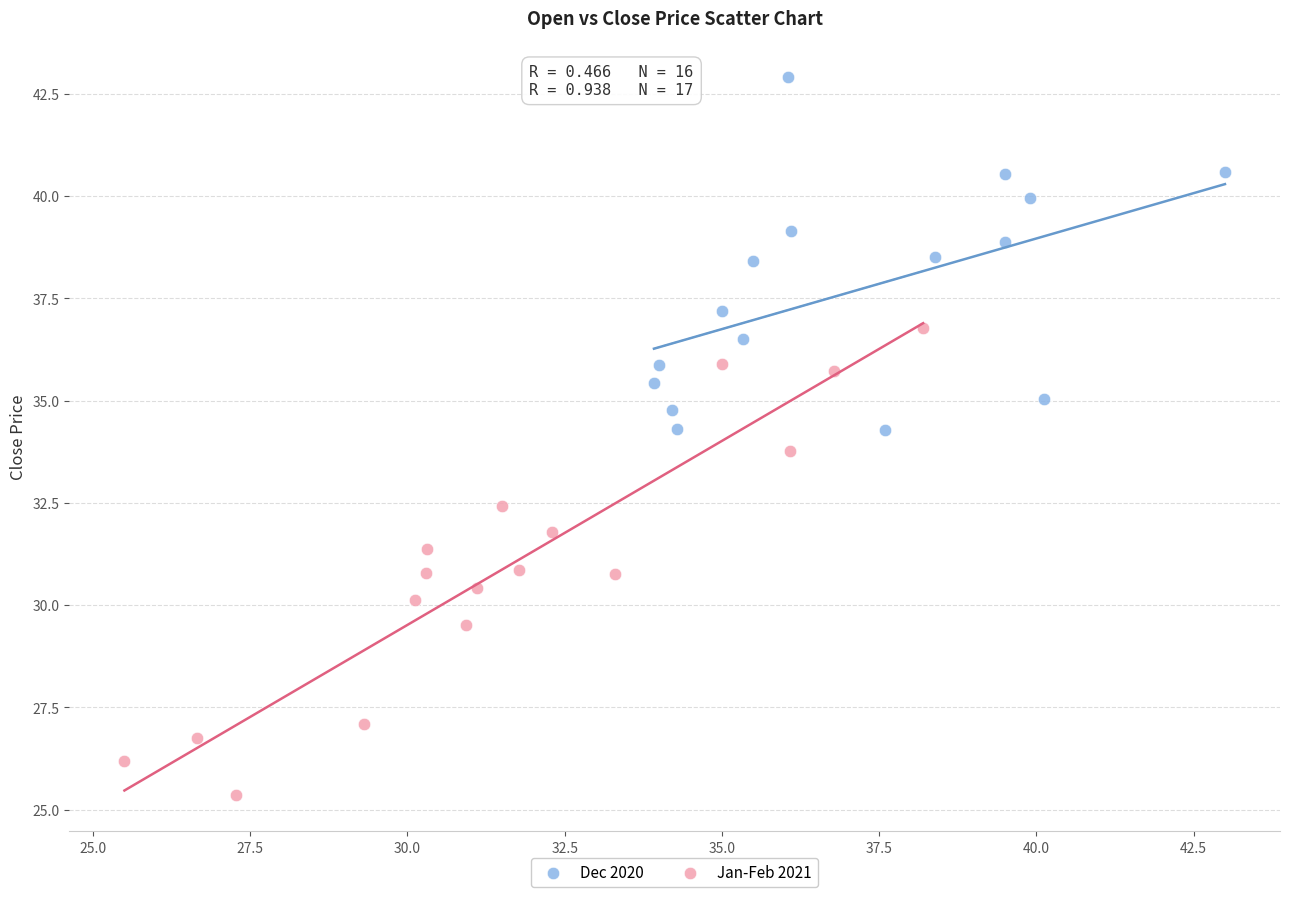

What are all the series names shown in the legend?

Dec 2020, Jan-Feb 2021